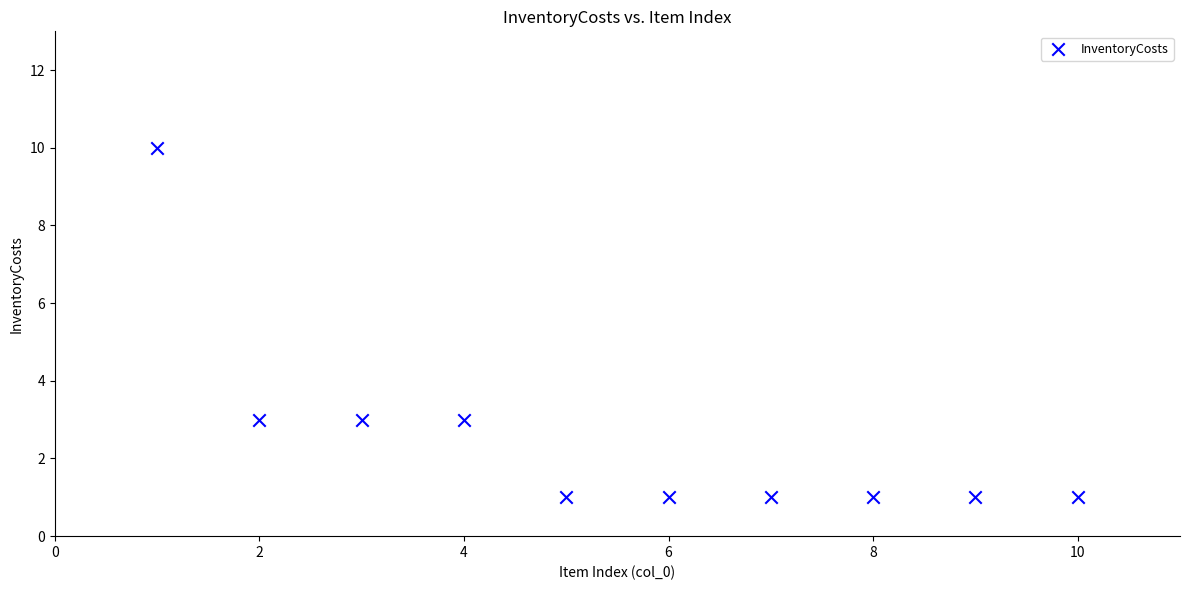

What is the range of X values (max minus min)?

9